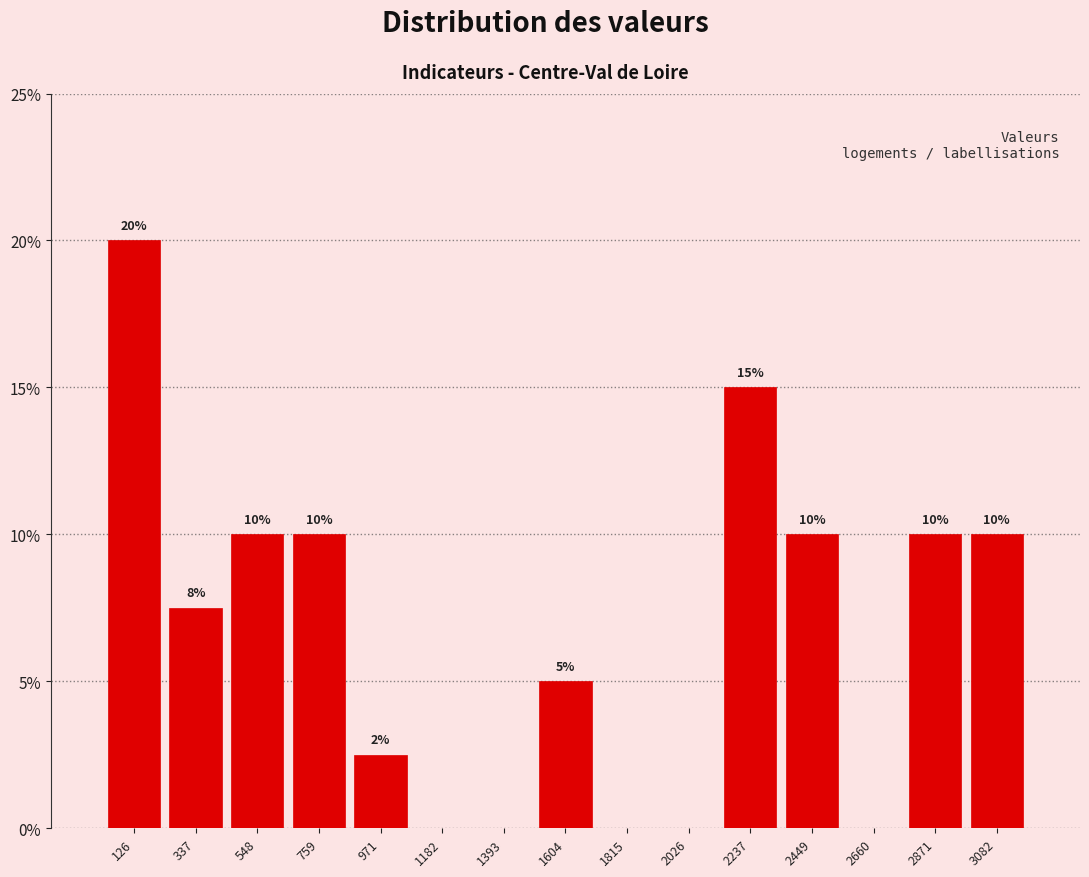

Over which range of the x-axis is the bar tallest?

0 to 250